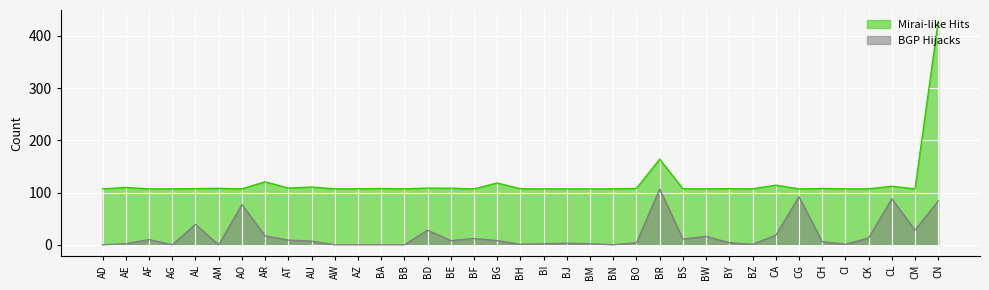

Reading right to left, what are all the values shown in this chart?

Mirai-like Hits: 428.0	107.0	112.1	107.0	107.1	107.8	107.0	114.1	107.0	107.4	107.1	107.2	164.0	107.9	107.1	107.0	107.0	107.0	107.3	118.3	107.0	108.3	108.5	107.1	107.7	107.3	107.1	110.5	108.5	120.6	107.1	108.1	107.5	107.1	107.0	109.7	107.0
BGP Hijacks: 84.0	28.0	88.0	13.0	1.0	6.0	92.0	18.0	1.0	4.0	16.0	11.0	107.0	4.0	0.0	2.0	3.0	2.0	1.0	8.0	12.0	8.0	28.0	0.0	0.0	0.0	0.0	7.0	9.0	17.0	77.0	0.0	39.0	0.0	10.0	2.0	0.0